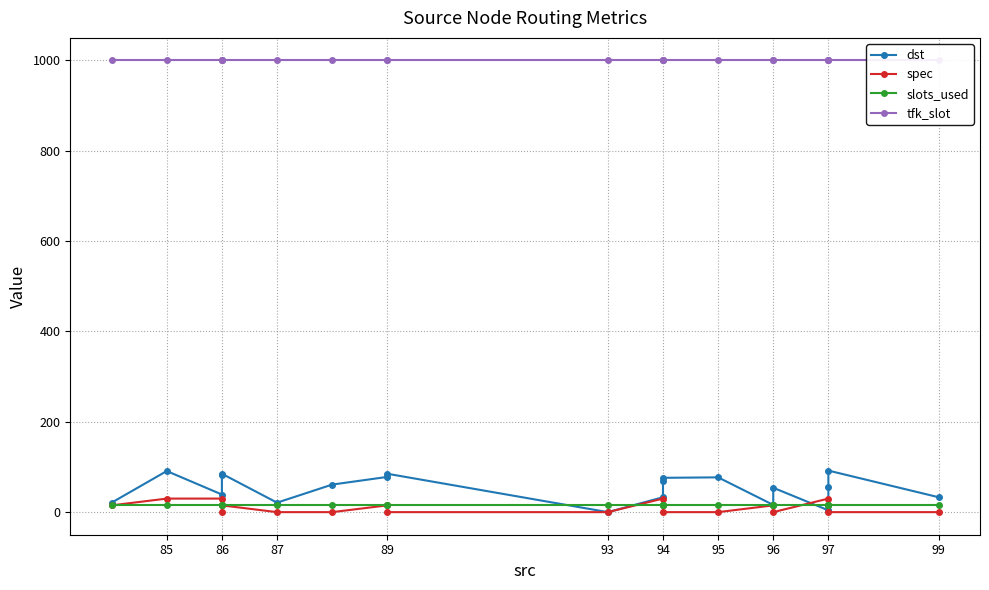

What value does the tfk_slot series have at 86?

1000